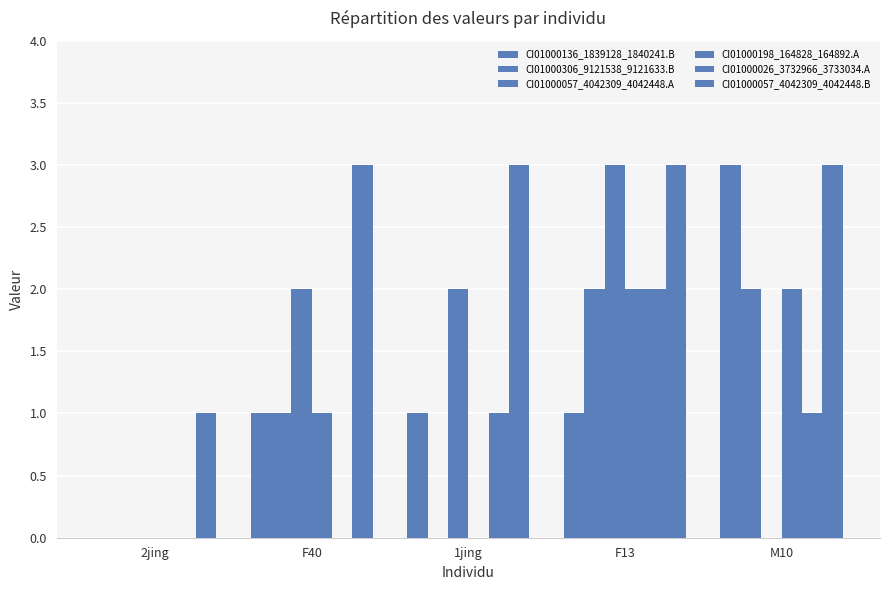

At which category is the sum across all series the highest?

F13